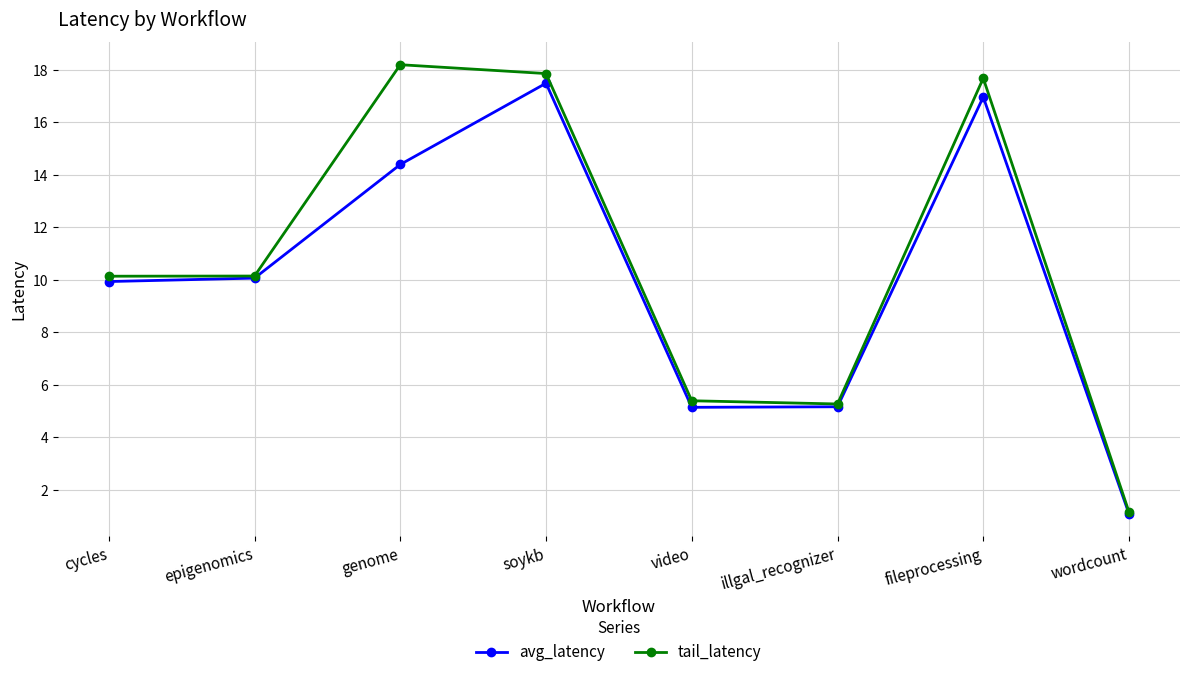

Which series has the largest total across all categories?

tail_latency